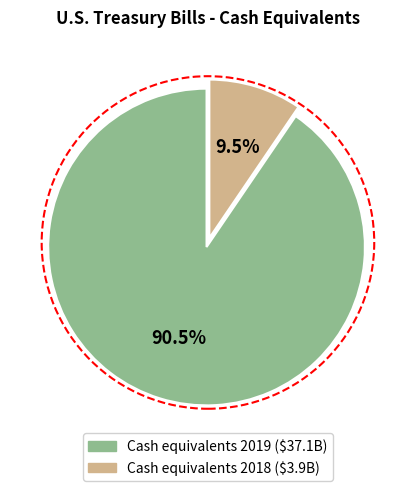

Approximately how many times larger is the value at Cash equivalents 2019 compared to Cash equivalents 2018?

9.5